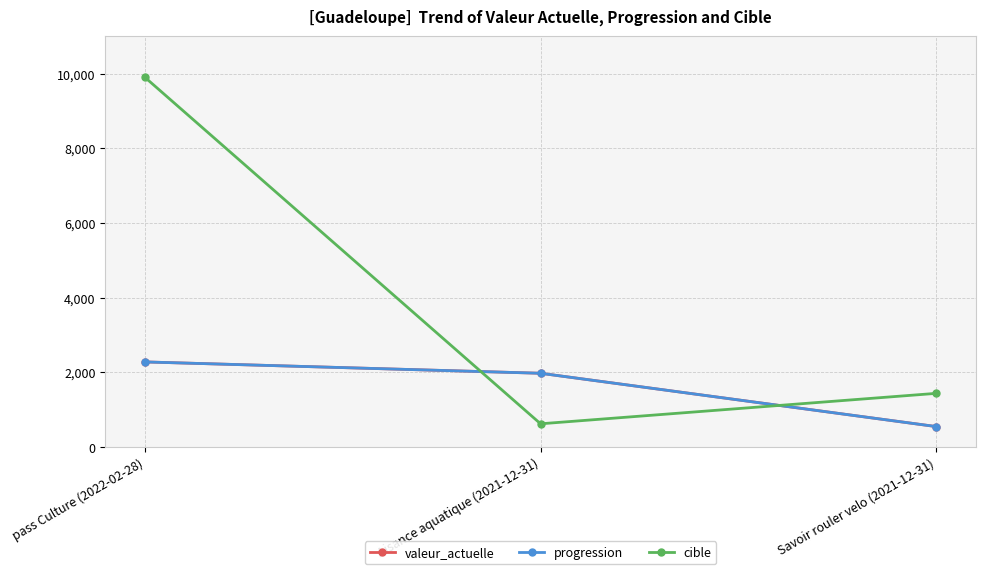

Does the chart have visible grid lines?

Yes